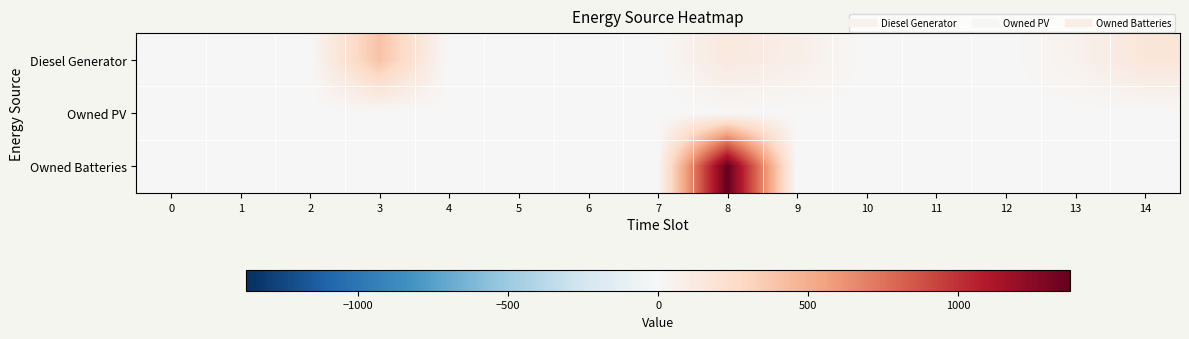

Reading left to right, transcribe all the data shown in this chart.

Diesel Generator: 0=0	1=0	2=0	3=400	4=0	5=0	6=0	7=0	8=134	9=83	10=0	11=0	12=0	13=51	14=165
Owned PV: 0=0	1=0	2=0	3=0	4=0	5=0	6=0	7=0	8=0	9=0	10=0	11=0	12=0	13=0	14=0
Owned Batteries: 0=0	1=0	2=0	3=0	4=0	5=0	6=0	7=0	8=1374	9=0	10=0	11=0	12=0	13=0	14=0